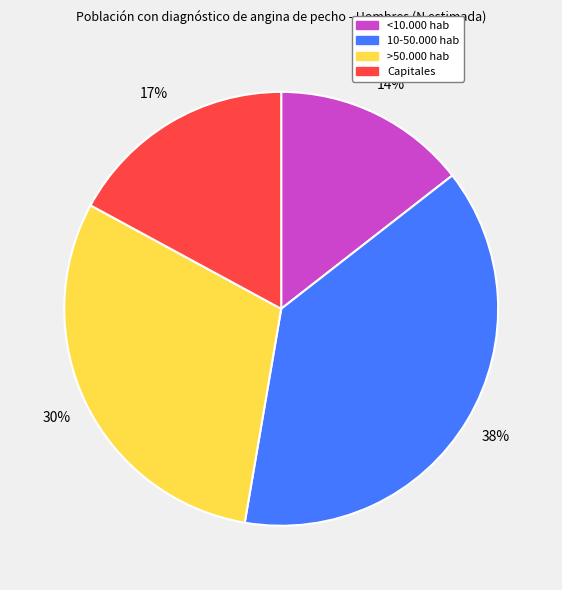

What is the smallest slice in the pie chart?

<10.000 hab